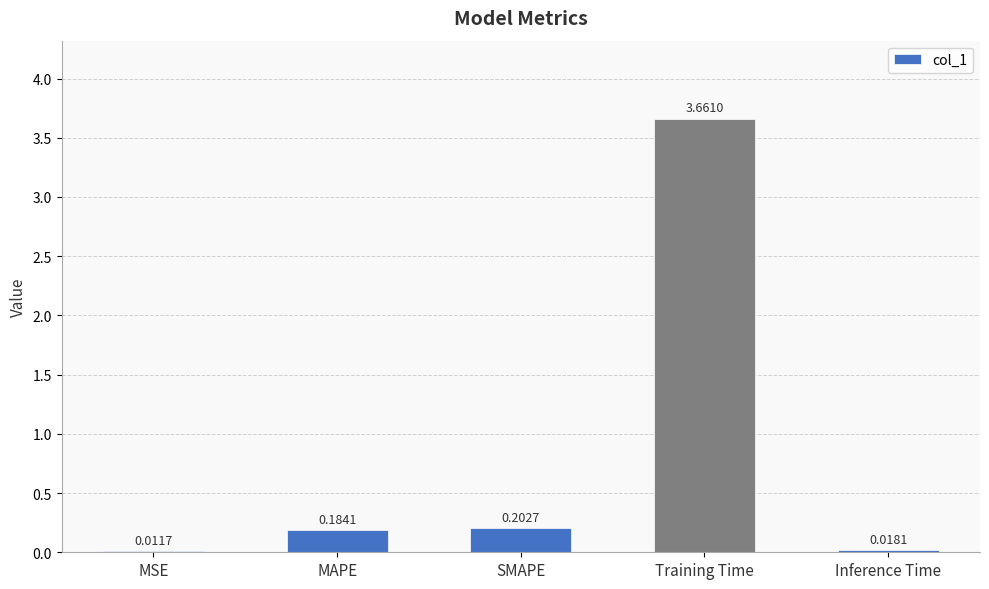

At which label is the value closest to 1?

SMAPE